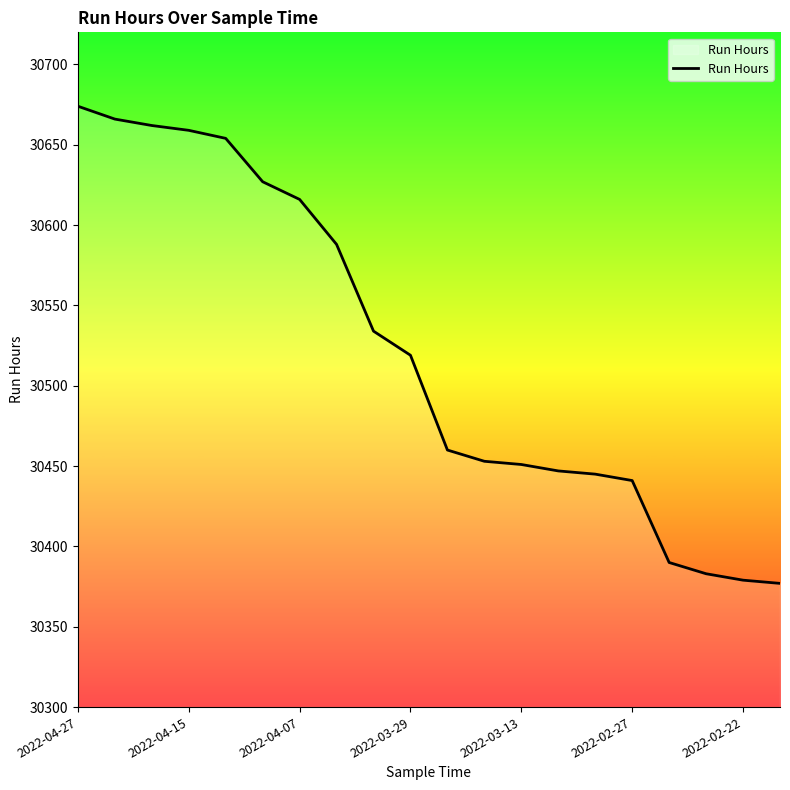

What is the difference between the maximum and minimum values?

297